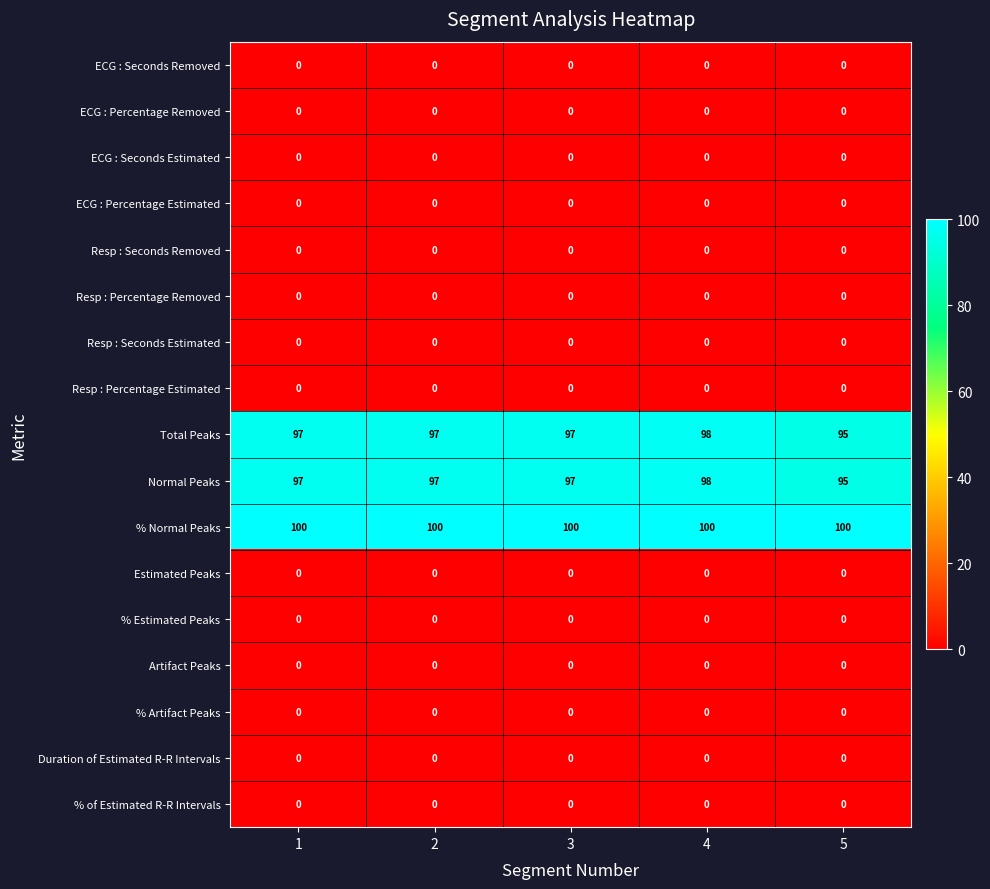

How many categories are shown in the chart?

5